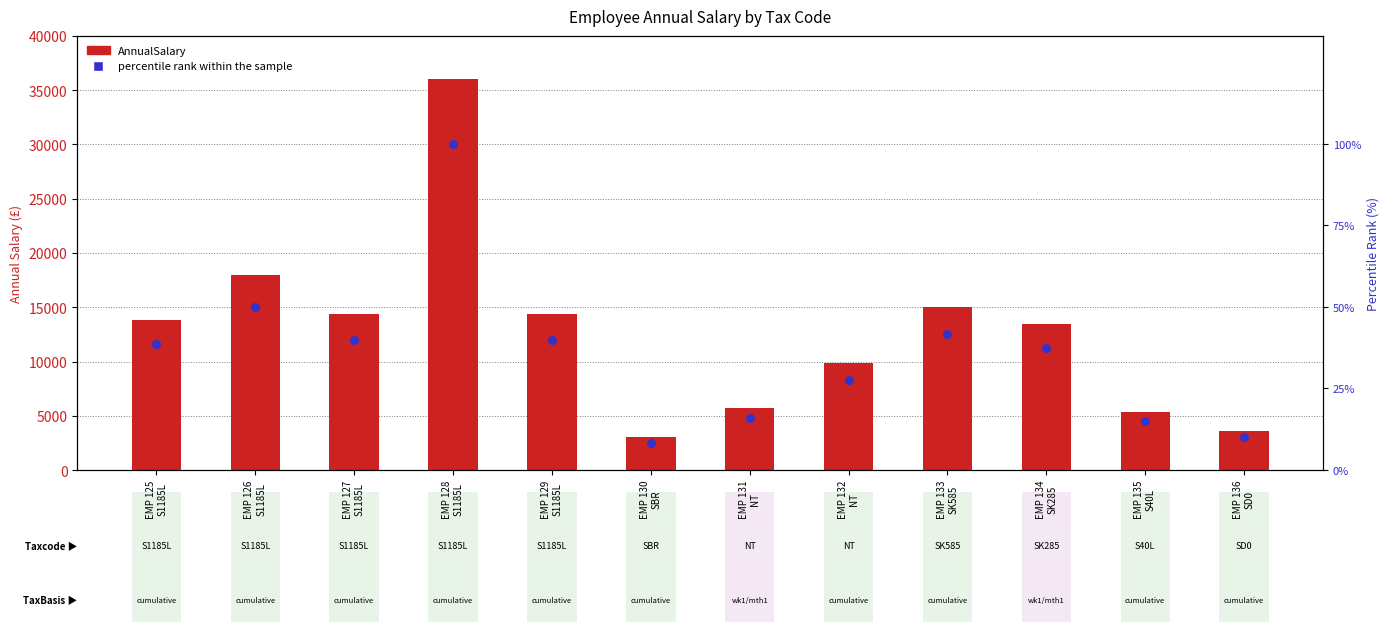

What is the total value across all series at EMP 130
SBR?

3018.6